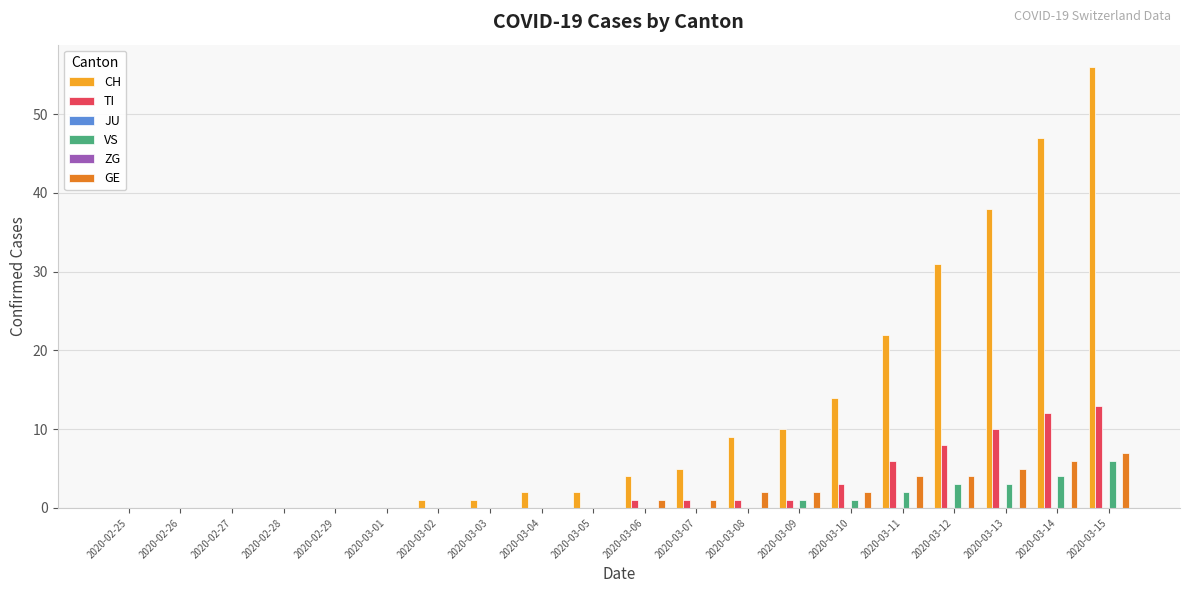

Reading right to left, extract all data points from this chart.

CH: 2020-03-15=56	2020-03-14=47	2020-03-13=38	2020-03-12=31	2020-03-11=22	2020-03-10=14	2020-03-09=10	2020-03-08=9	2020-03-07=5	2020-03-06=4	2020-03-05=2	2020-03-04=2	2020-03-03=1	2020-03-02=1	2020-03-01=0	2020-02-29=0	2020-02-28=0	2020-02-27=0	2020-02-26=0	2020-02-25=0
TI: 2020-03-15=13	2020-03-14=12	2020-03-13=10	2020-03-12=8	2020-03-11=6	2020-03-10=3	2020-03-09=1	2020-03-08=1	2020-03-07=1	2020-03-06=1	2020-03-05=0	2020-03-04=0	2020-03-03=0	2020-03-02=0	2020-03-01=0	2020-02-29=0	2020-02-28=0	2020-02-27=0	2020-02-26=0	2020-02-25=0
JU: 2020-03-15=0	2020-03-14=0	2020-03-13=0	2020-03-12=0	2020-03-11=0	2020-03-10=0	2020-03-09=0	2020-03-08=0	2020-03-07=0	2020-03-06=0	2020-03-05=0	2020-03-04=0	2020-03-03=0	2020-03-02=0	2020-03-01=0	2020-02-29=0	2020-02-28=0	2020-02-27=0	2020-02-26=0	2020-02-25=0
VS: 2020-03-15=6	2020-03-14=4	2020-03-13=3	2020-03-12=3	2020-03-11=2	2020-03-10=1	2020-03-09=1	2020-03-08=0	2020-03-07=0	2020-03-06=0	2020-03-05=0	2020-03-04=0	2020-03-03=0	2020-03-02=0	2020-03-01=0	2020-02-29=0	2020-02-28=0	2020-02-27=0	2020-02-26=0	2020-02-25=0
ZG: 2020-03-15=0	2020-03-14=0	2020-03-13=0	2020-03-12=0	2020-03-11=0	2020-03-10=0	2020-03-09=0	2020-03-08=0	2020-03-07=0	2020-03-06=0	2020-03-05=0	2020-03-04=0	2020-03-03=0	2020-03-02=0	2020-03-01=0	2020-02-29=0	2020-02-28=0	2020-02-27=0	2020-02-26=0	2020-02-25=0
GE: 2020-03-15=7	2020-03-14=6	2020-03-13=5	2020-03-12=4	2020-03-11=4	2020-03-10=2	2020-03-09=2	2020-03-08=2	2020-03-07=1	2020-03-06=1	2020-03-05=0	2020-03-04=0	2020-03-03=0	2020-03-02=0	2020-03-01=0	2020-02-29=0	2020-02-28=0	2020-02-27=0	2020-02-26=0	2020-02-25=0